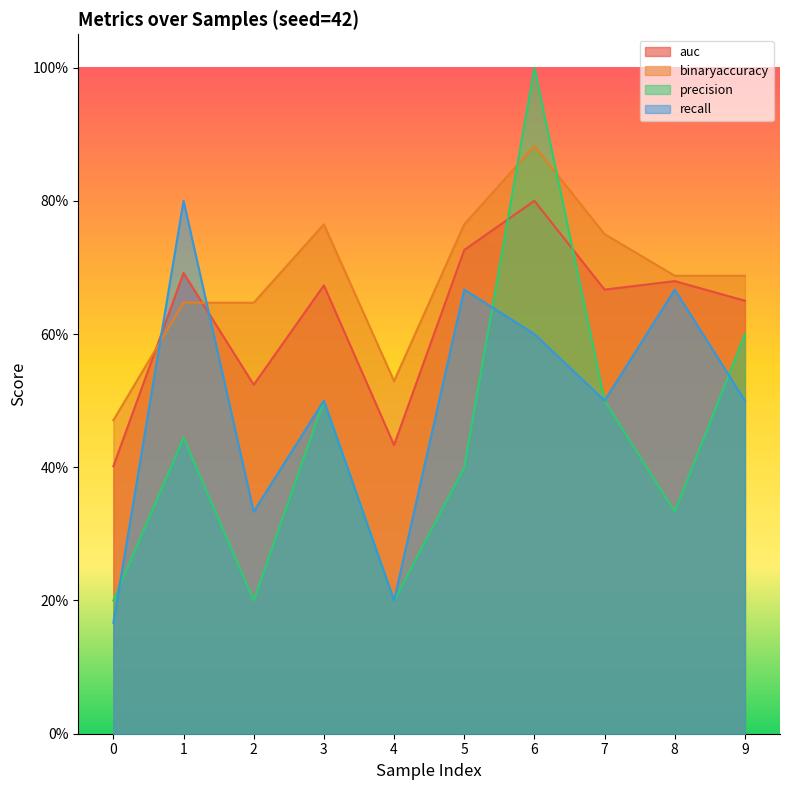

Rank the series by their average value, from lowest to highest.

precision, recall, auc, binaryaccuracy